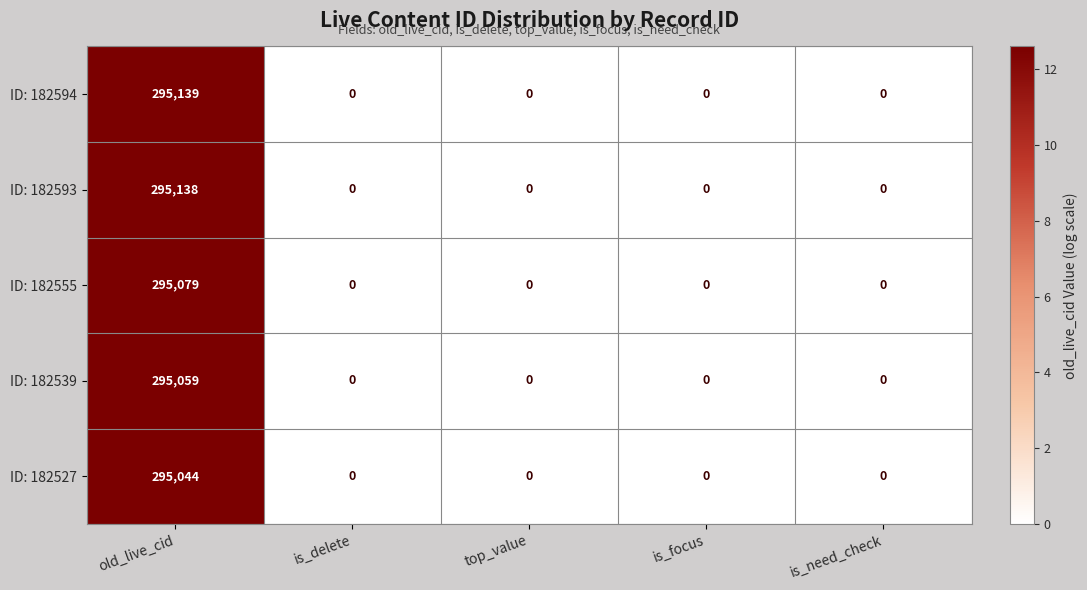

Reading left to right, transcribe all the data shown in this chart.

ID: 182594: old_live_cid=295139	is_delete=0	top_value=0	is_focus=0	is_need_check=0
ID: 182593: old_live_cid=295138	is_delete=0	top_value=0	is_focus=0	is_need_check=0
ID: 182555: old_live_cid=295079	is_delete=0	top_value=0	is_focus=0	is_need_check=0
ID: 182539: old_live_cid=295059	is_delete=0	top_value=0	is_focus=0	is_need_check=0
ID: 182527: old_live_cid=295044	is_delete=0	top_value=0	is_focus=0	is_need_check=0